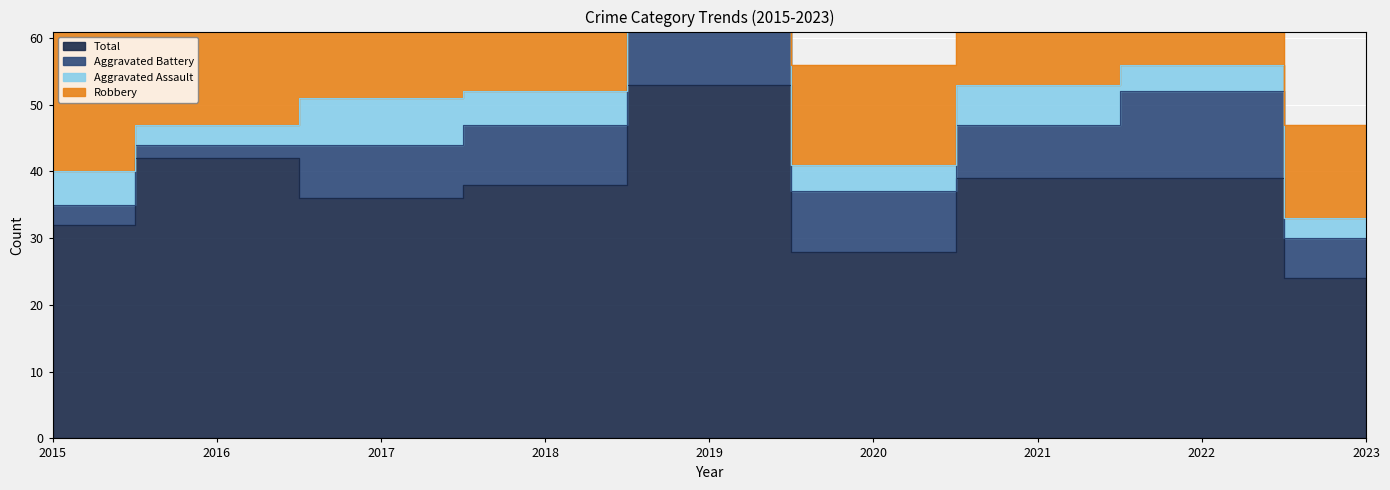

What is the minimum value for Aggravated Assault?

3